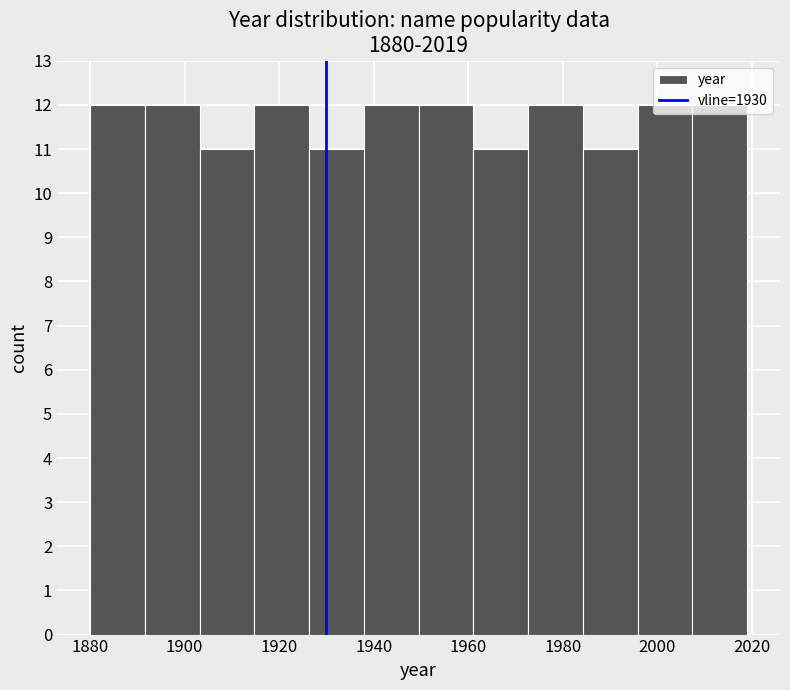

What is the height of the bar covering 1926 to 1938 on the x-axis? Neither the bar edges nor the heights are printed on the chart, so give them approximately, as read against the axes.

11